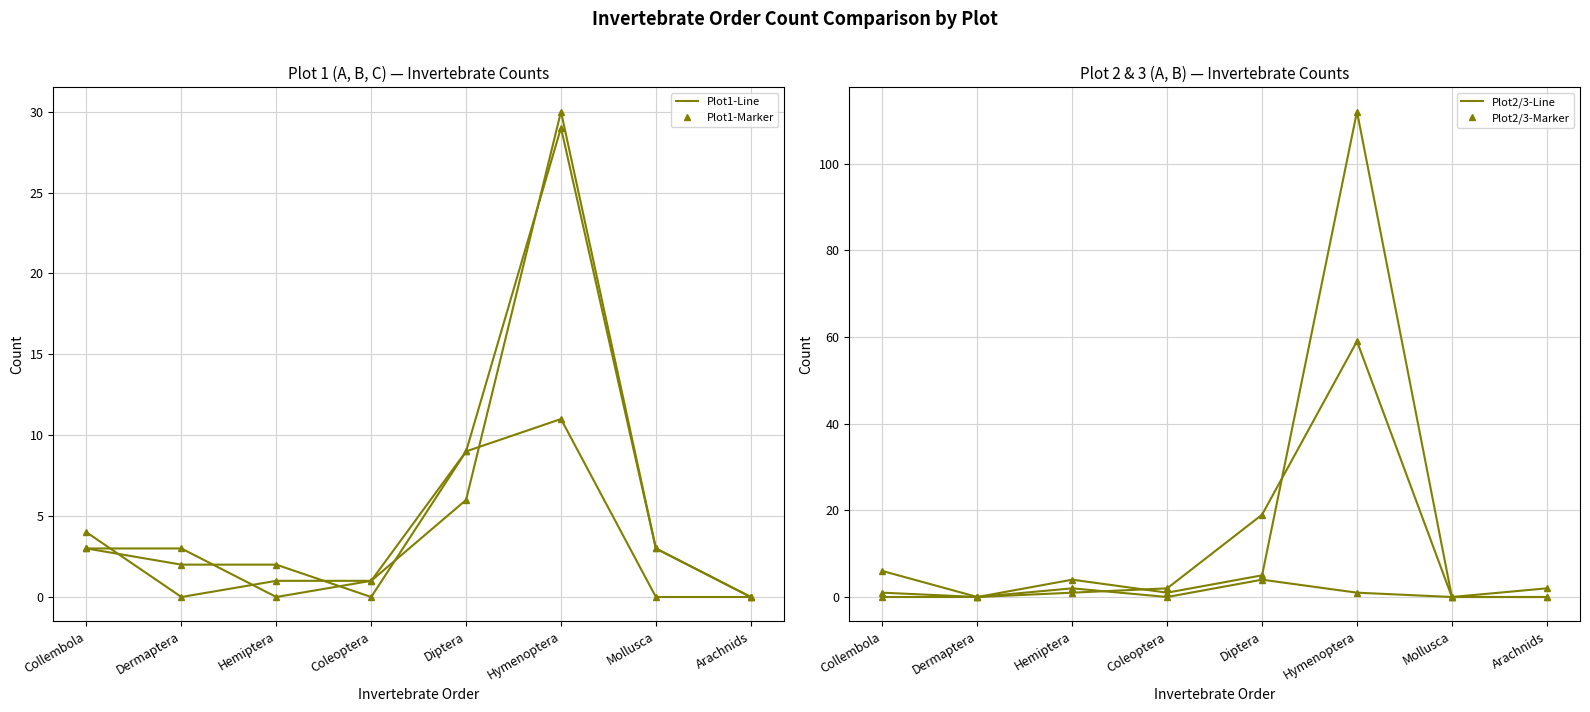

The value of Plot2_B at Hemiptera is 5. True or false?

False